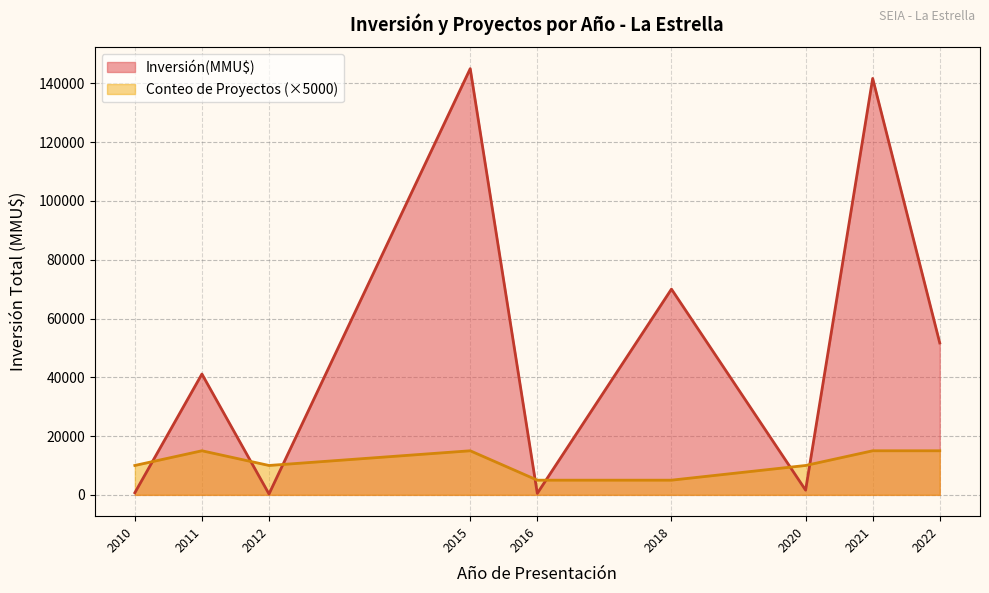

Where is the first local maximum for Inversión(MMU$)?

2011